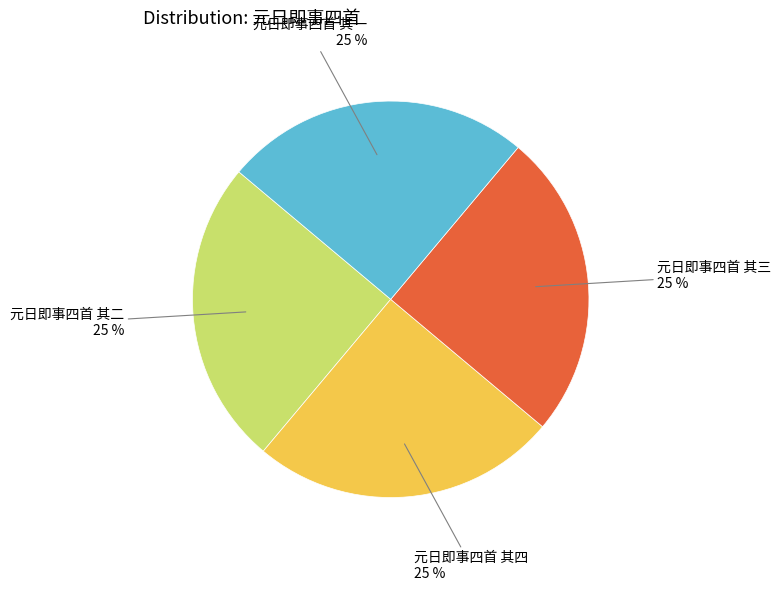

To the nearest percent, what portion does 元日即事四首 其二 represent?

25%